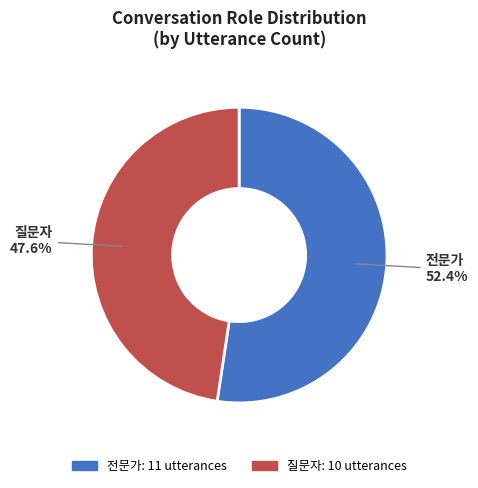

To the nearest percent, what is the difference between the 전문가 and 질문자 slice percentages?

5%